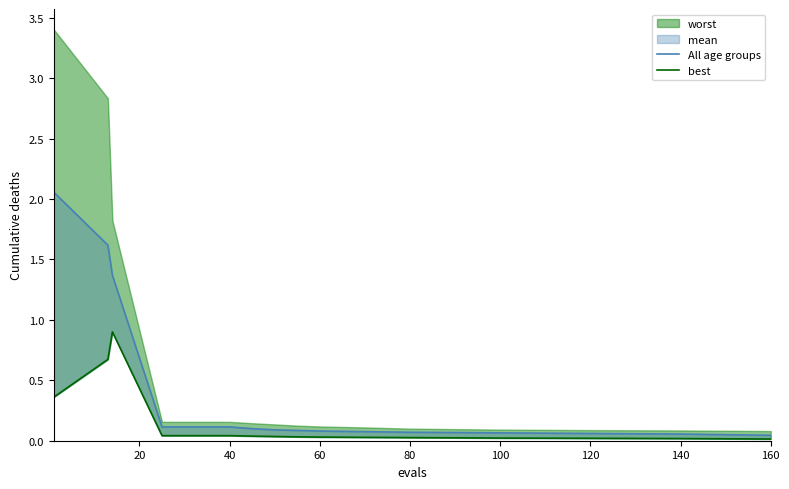

True or false: All age groups and best cross at least once.

False